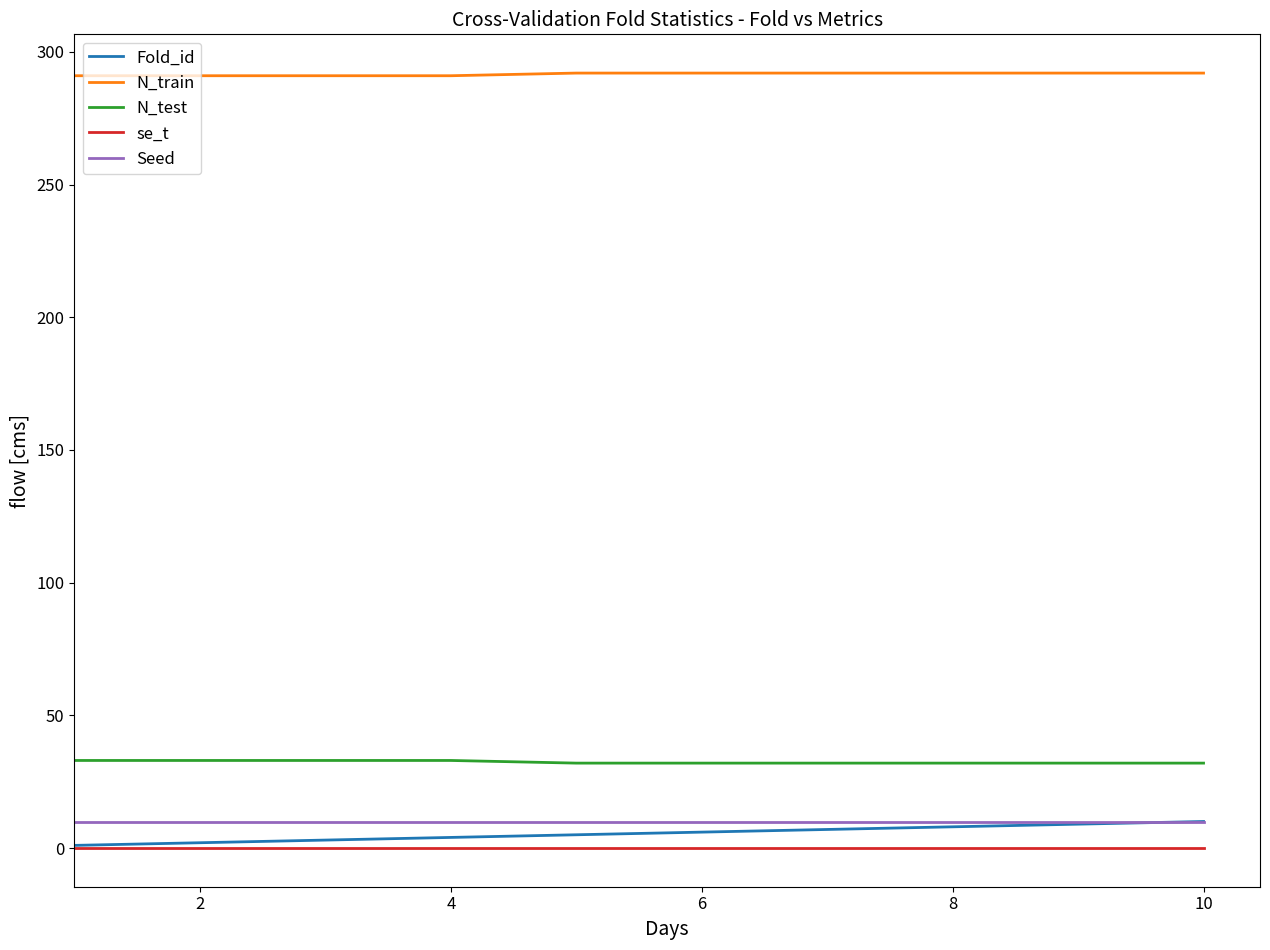

What is the greatest value displayed?

292.0